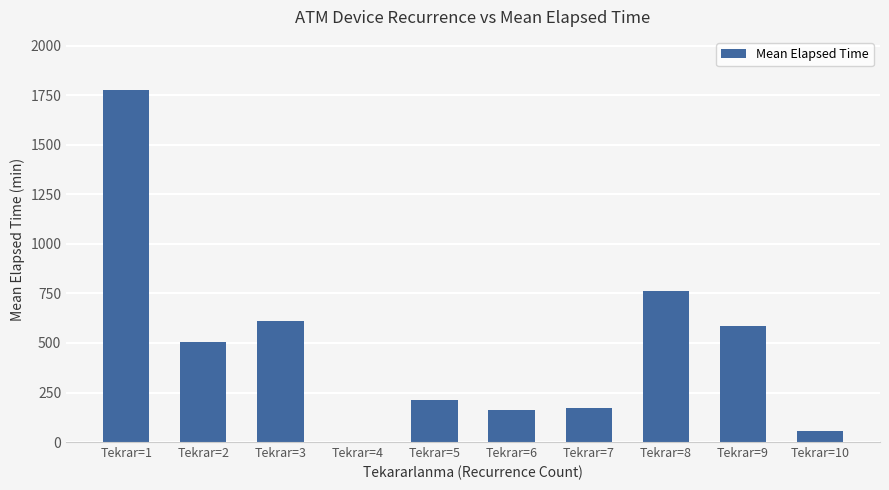

What is the average value?

484.1